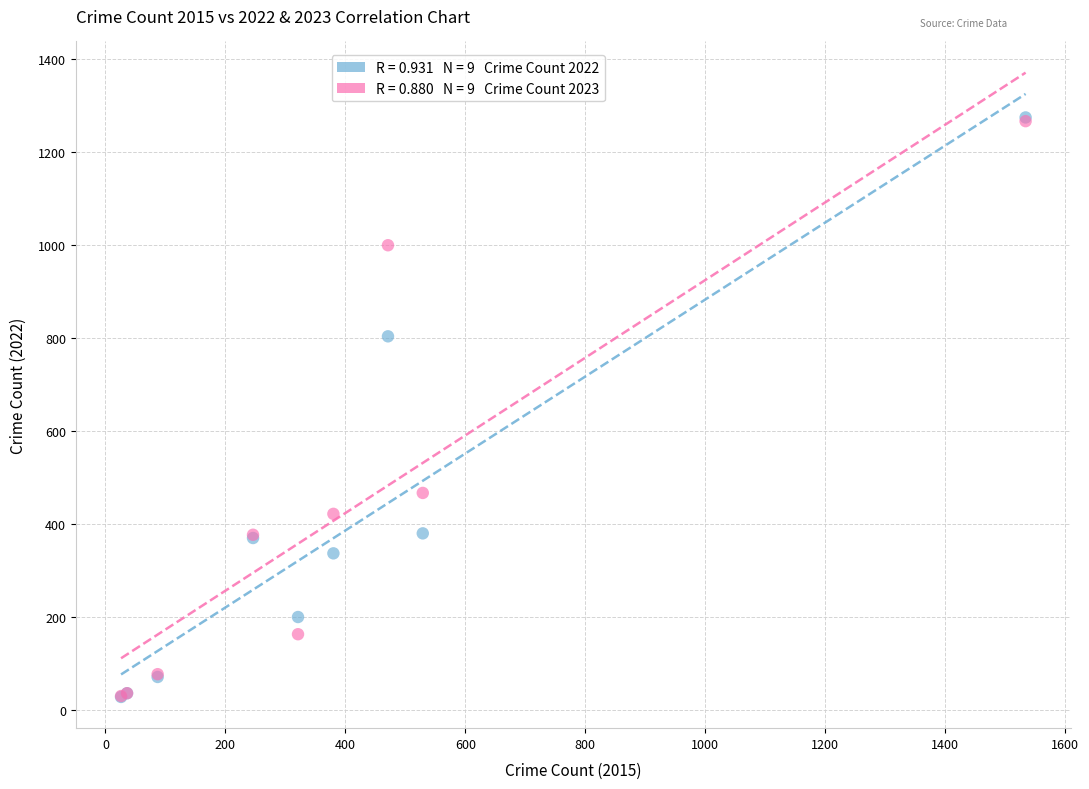

Across all series, what Y value is closest to 651?

804